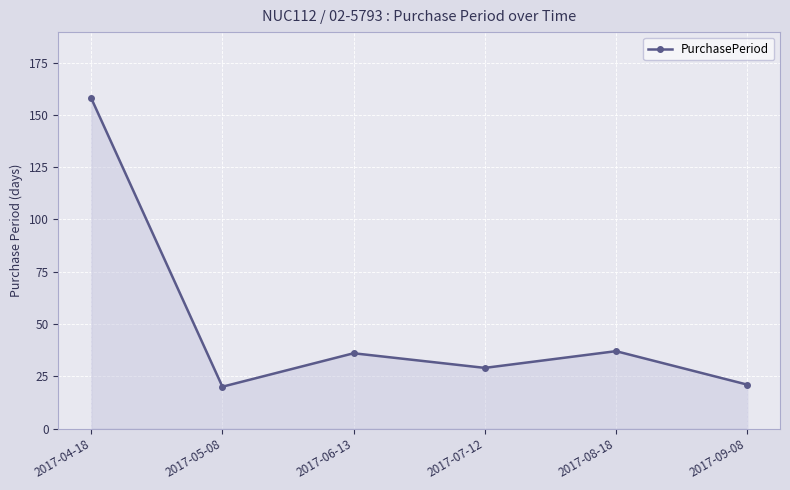

At which label does the data first exceed 36?

2017-04-18